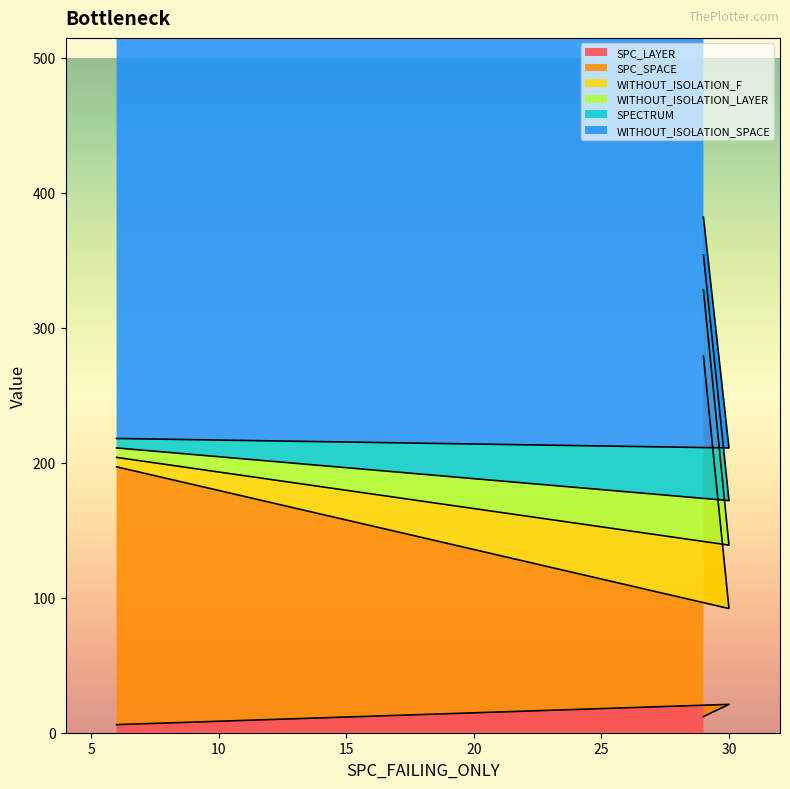

Which has a higher value, 30 or 6?

30